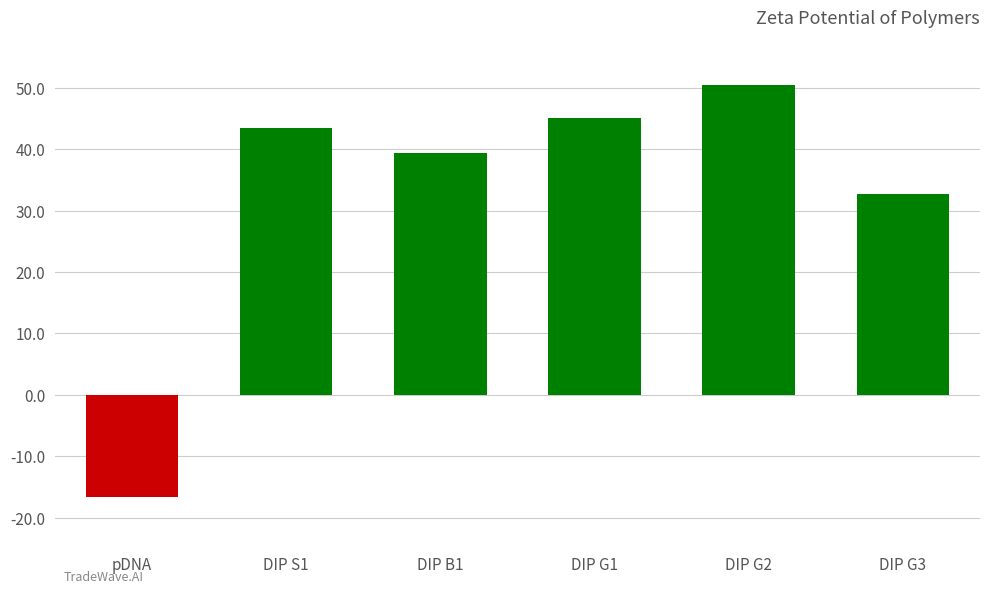

List the labels in order of value, smallest first.

pDNA, DIP G3, DIP B1, DIP S1, DIP G1, DIP G2